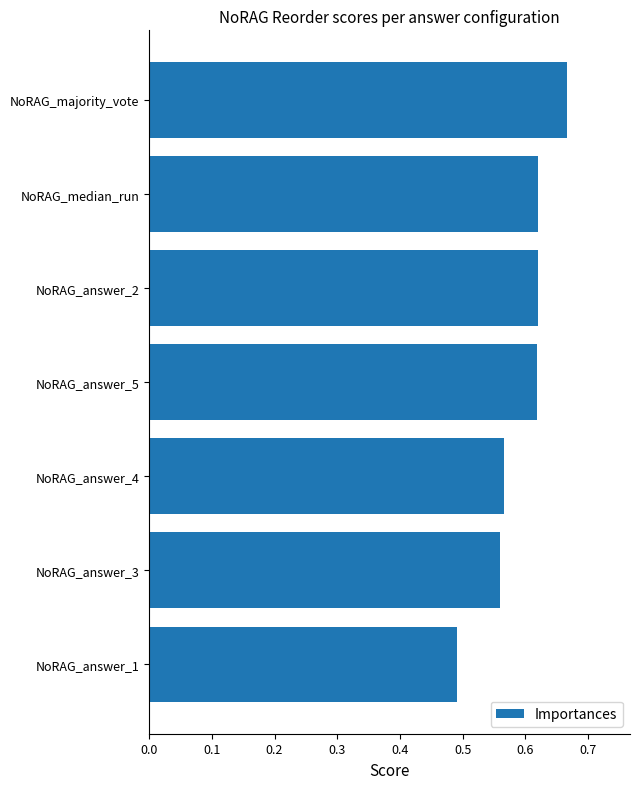

True or false: the data shows 0.1 at NoRAG_median_run.

False